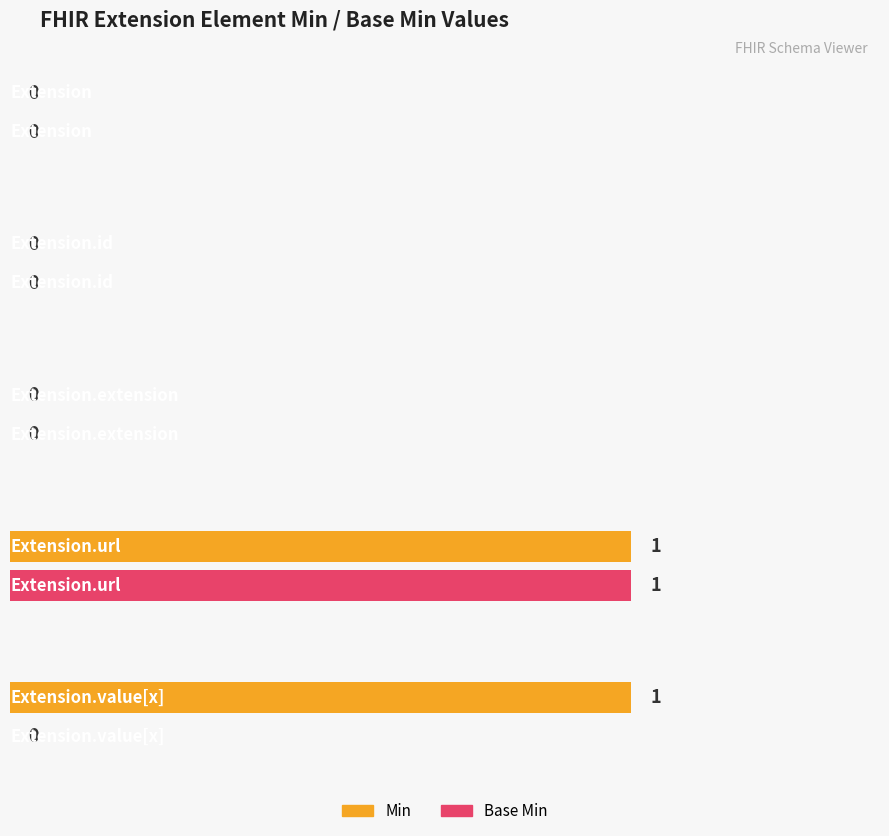

At how many categories does at least one series exceed 0?

2